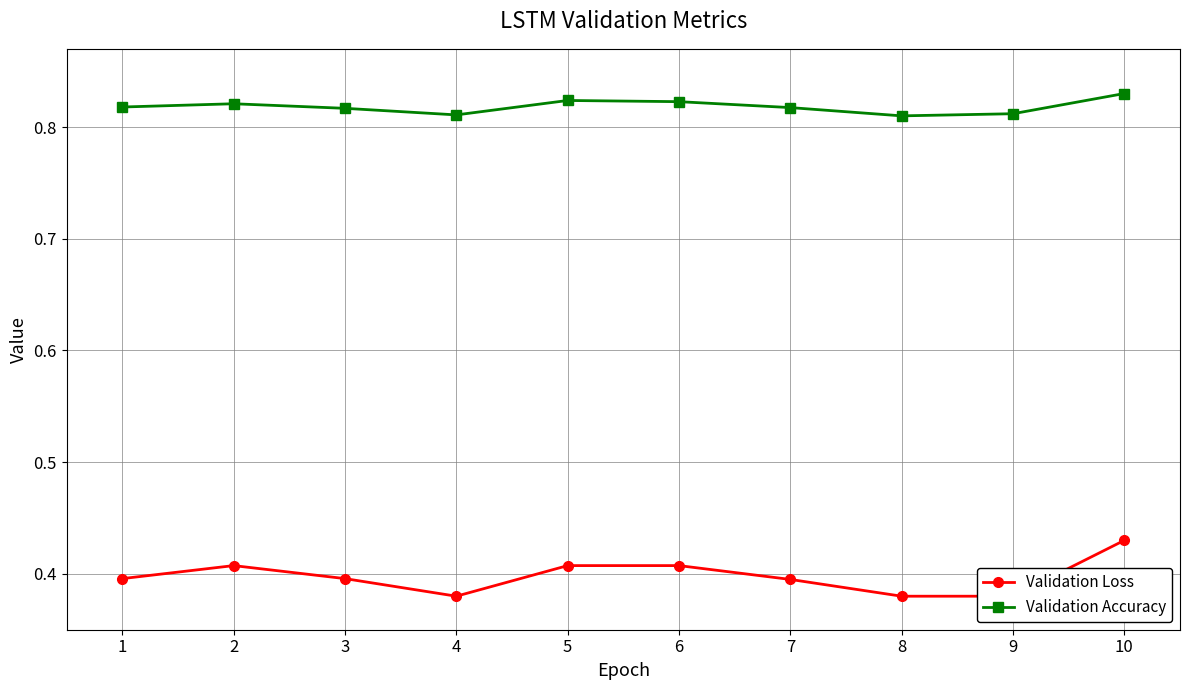

Reading left to right, transcribe all the data shown in this chart.

Validation Loss: 1=0.4	2=0.4	3=0.4	4=0.4	5=0.4	6=0.4	7=0.4	8=0.4	9=0.4	10=0.4
Validation Accuracy: 1=0.8	2=0.8	3=0.8	4=0.8	5=0.8	6=0.8	7=0.8	8=0.8	9=0.8	10=0.8